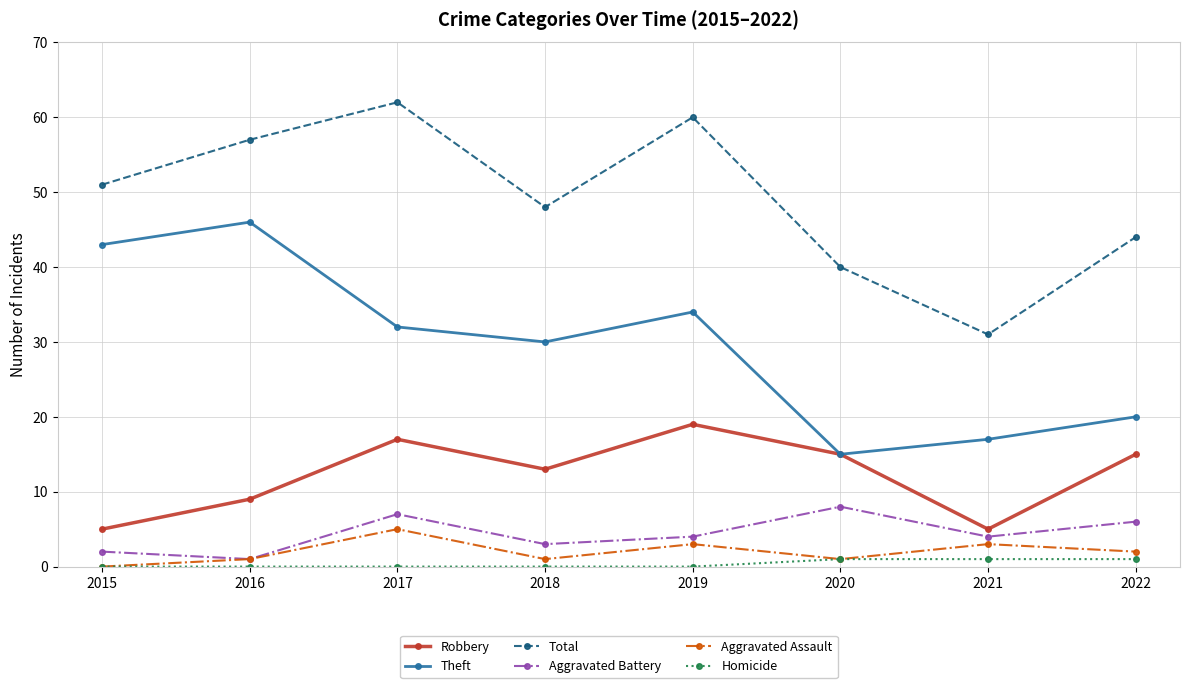

Count the number of data series in this chart.

6